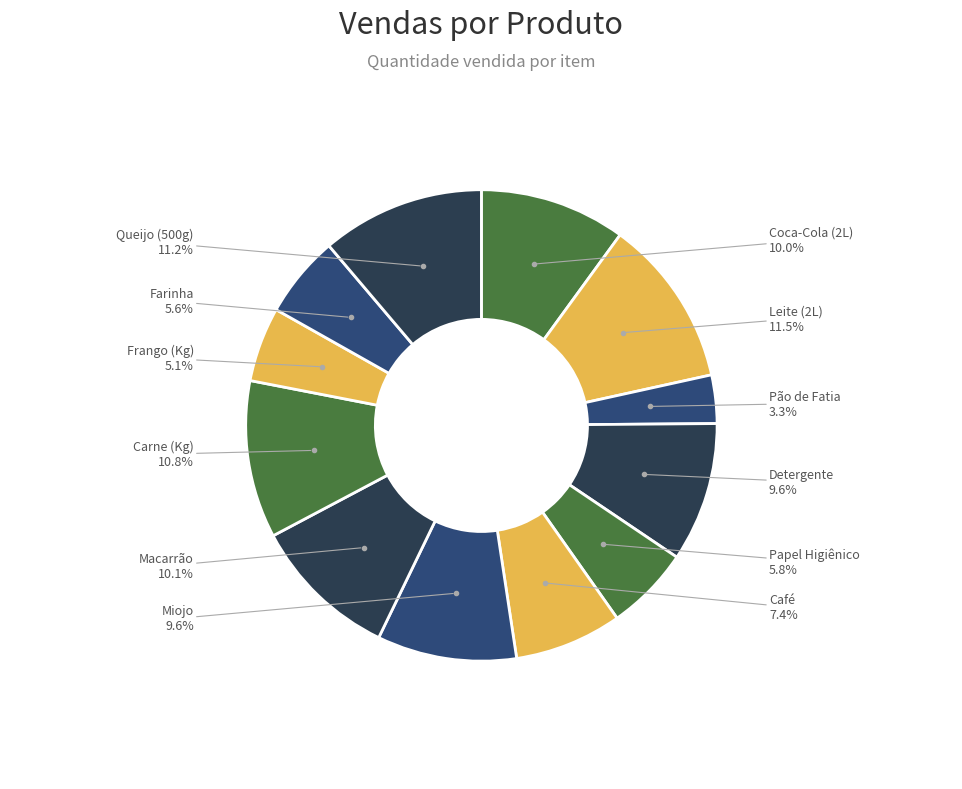

Is there any slice that represents more than half of the pie?

No